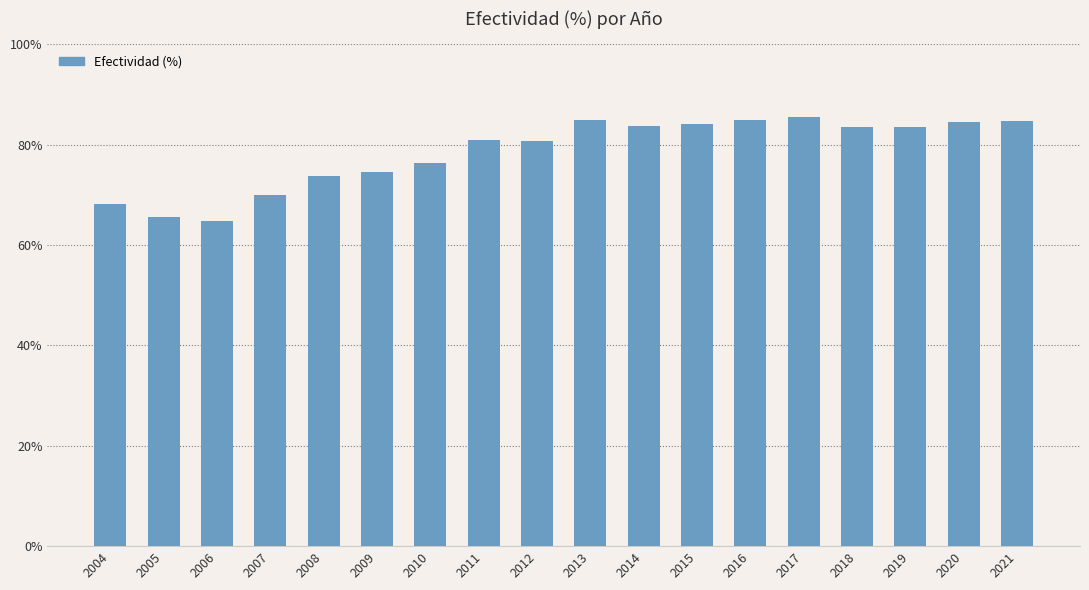

What is the minimum value shown in the chart?

0.6